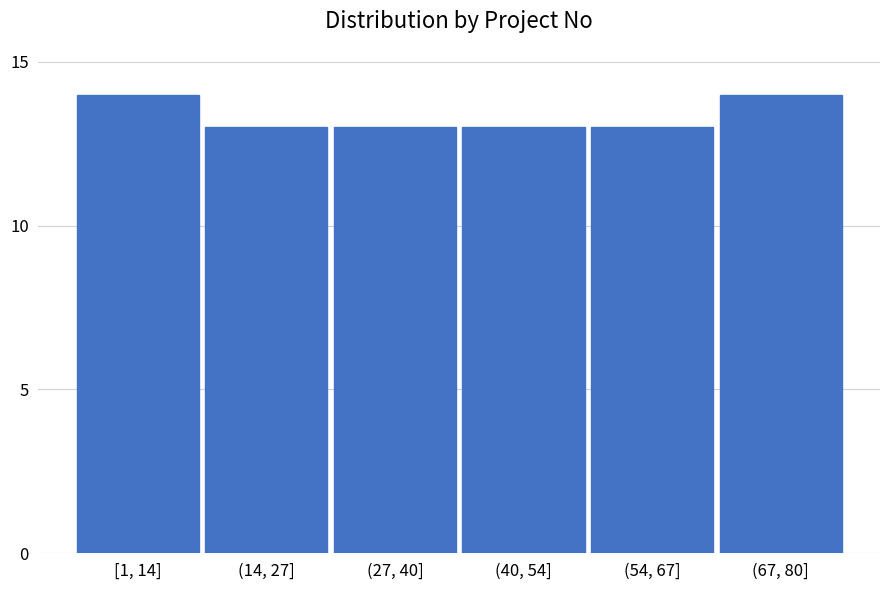

Reading right to left, list all the values displayed in this chart.

(67, 80]=14	(54, 67]=13	(40, 54]=13	(27, 40]=13	(14, 27]=13	[1, 14]=14